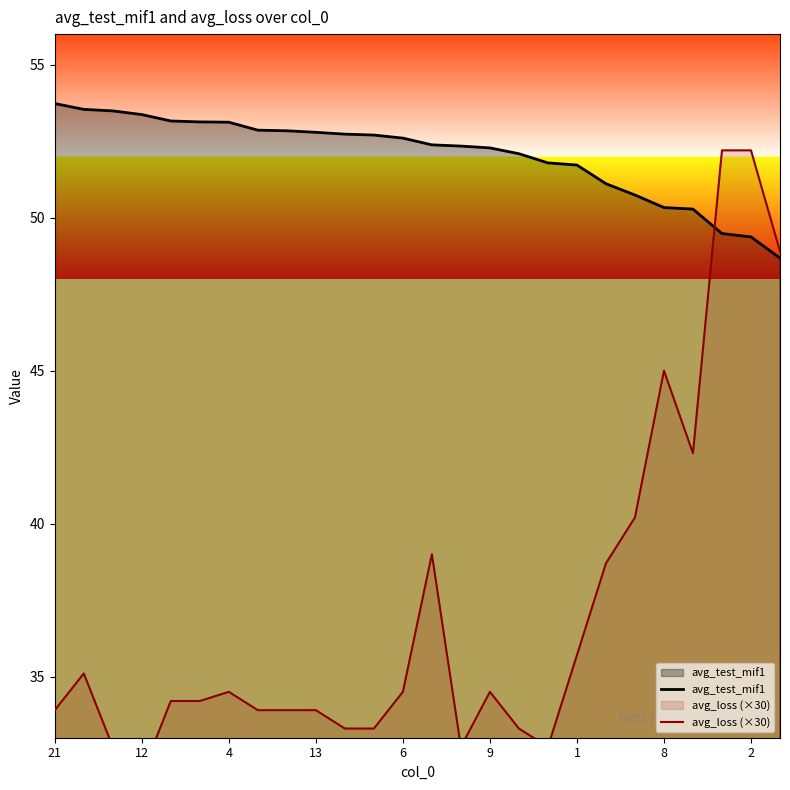

Where does the avg_test_mif1 series first go above 52?

21